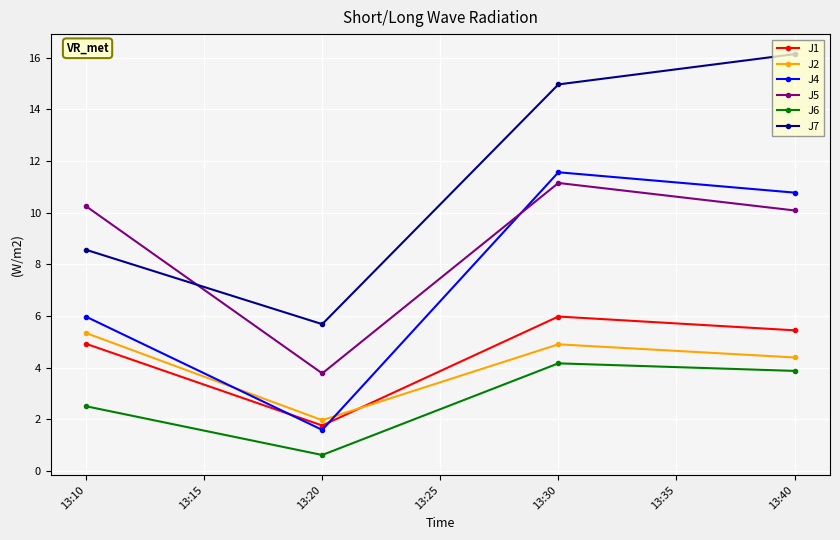

Where does the J5 series first go above 10?

13:10